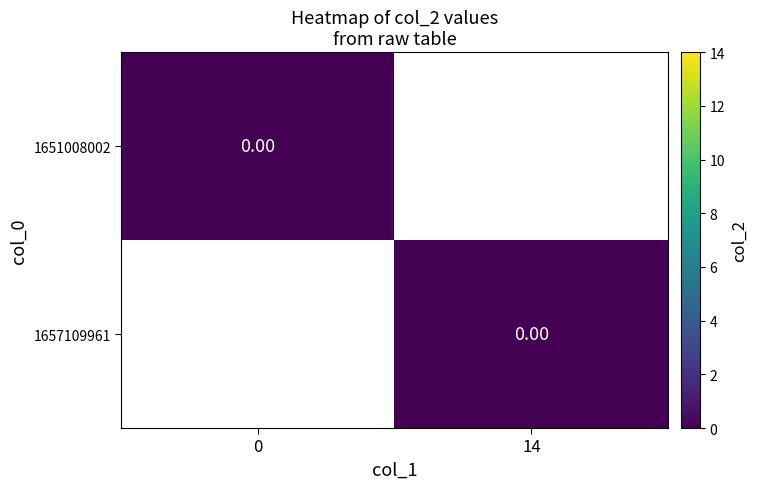

Rank the series at 1 from highest to lowest value.

1651008002, 1657109961